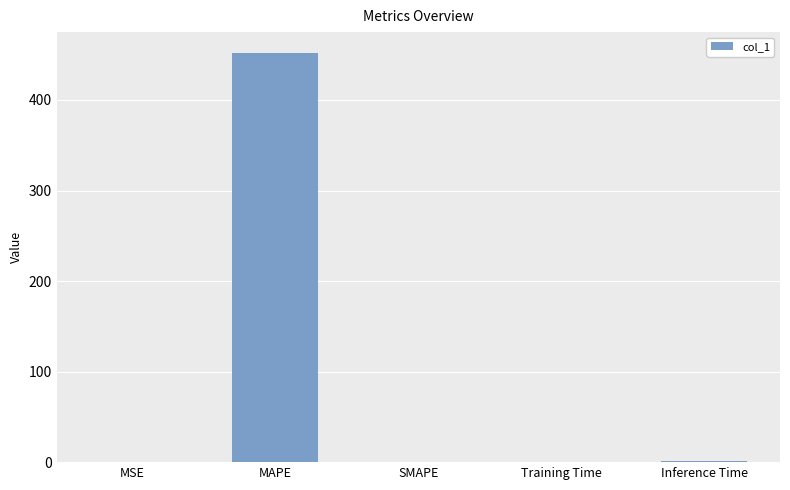

Which label corresponds to the largest value in the chart?

MAPE